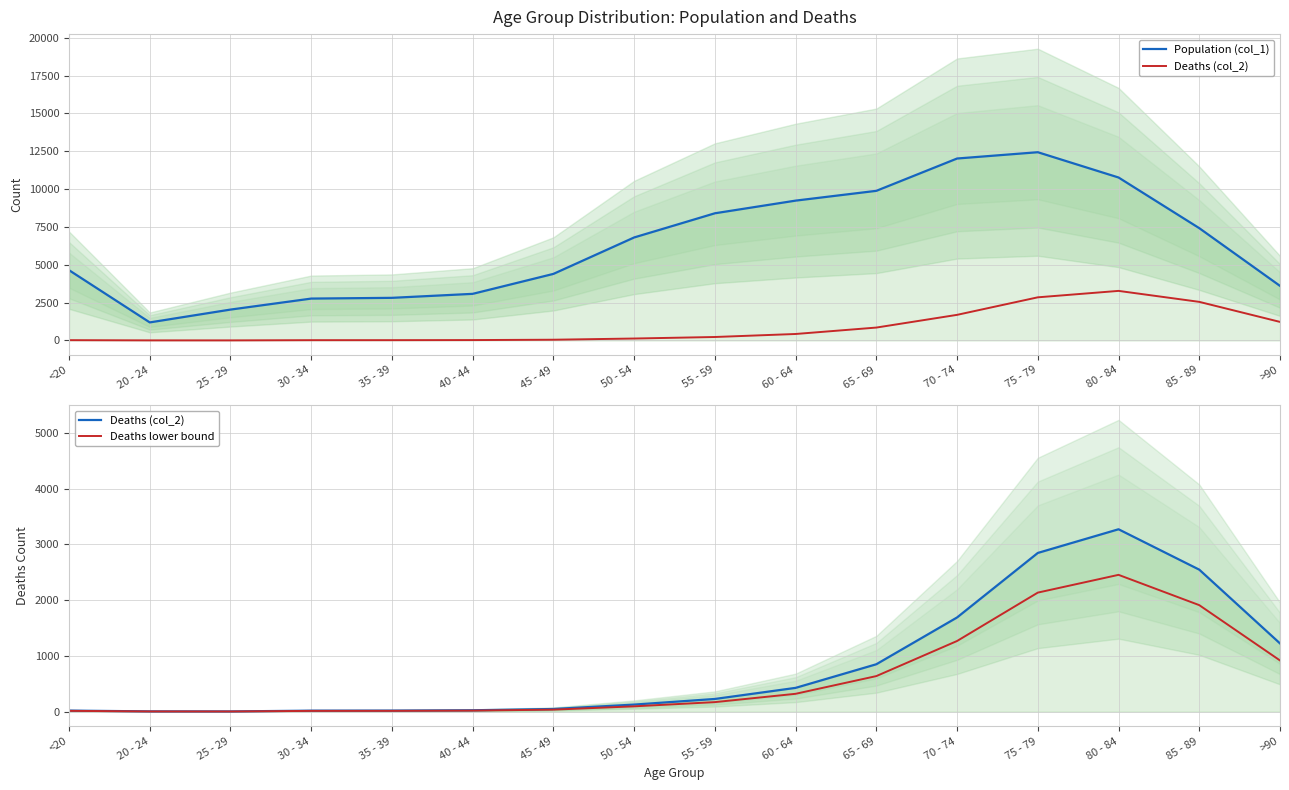

Which has a higher value, 75 - 79 or 25 - 29?

75 - 79